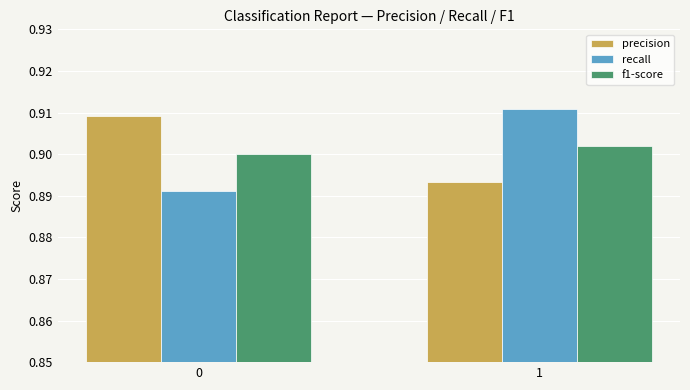

What is the sum of the precision values at 1 and 0?

1.8